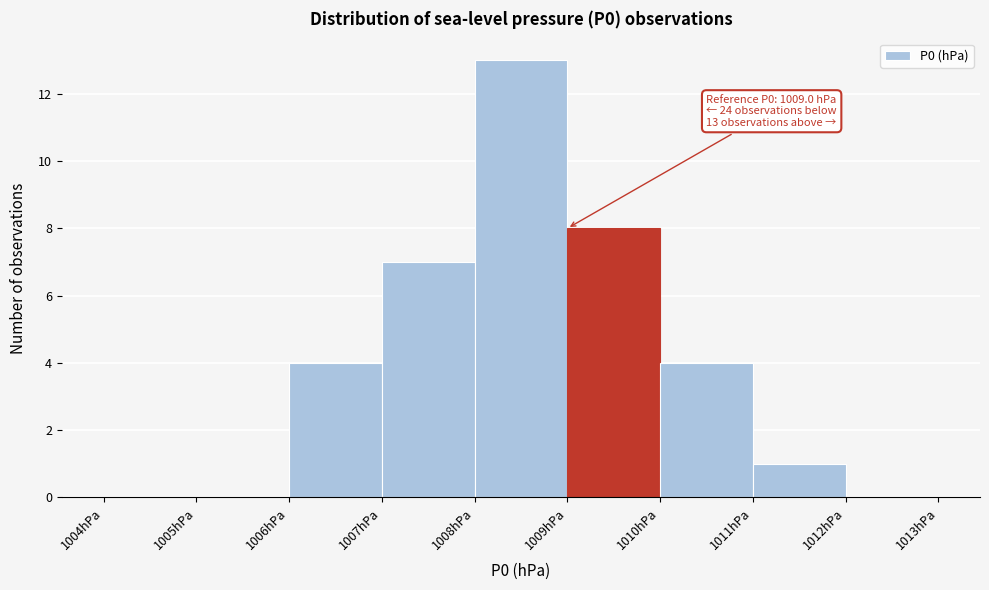

Which range on the x-axis has the tallest bar?

1008 to 1009